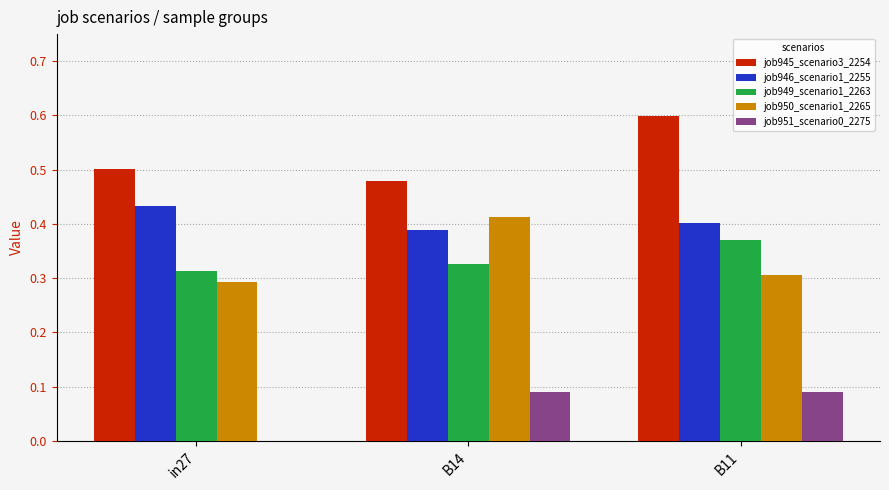

What are all the series names shown in the legend?

job945_scenario3_2254, job946_scenario1_2255, job949_scenario1_2263, job950_scenario1_2265, job951_scenario0_2275